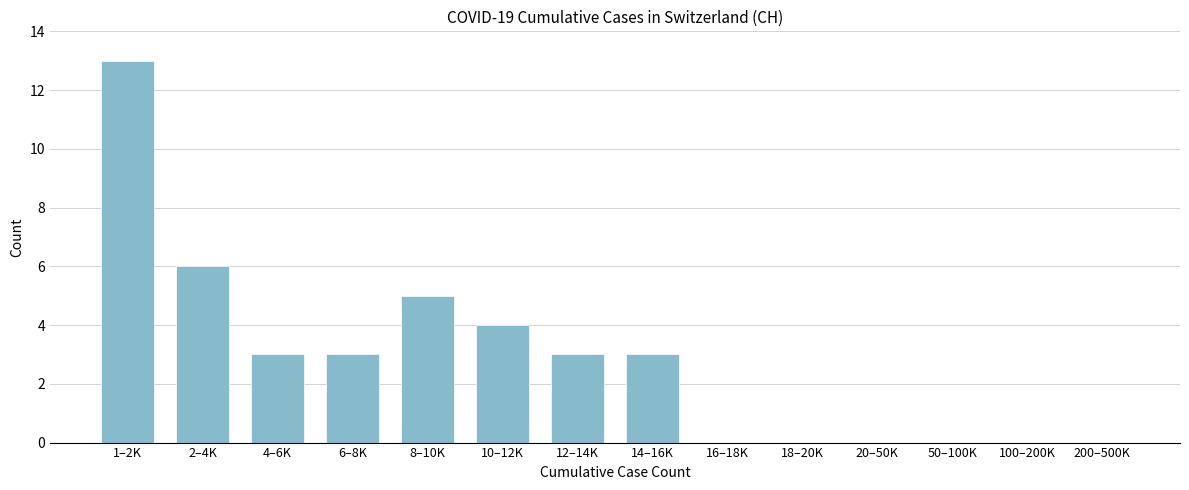

Reading left to right, what are all the values shown in this chart?

1–2K=13	2–4K=6	4–6K=3	6–8K=3	8–10K=5	10–12K=4	12–14K=3	14–16K=3	16–18K=0	18–20K=0	20–50K=0	50–100K=0	100–200K=0	200–500K=0